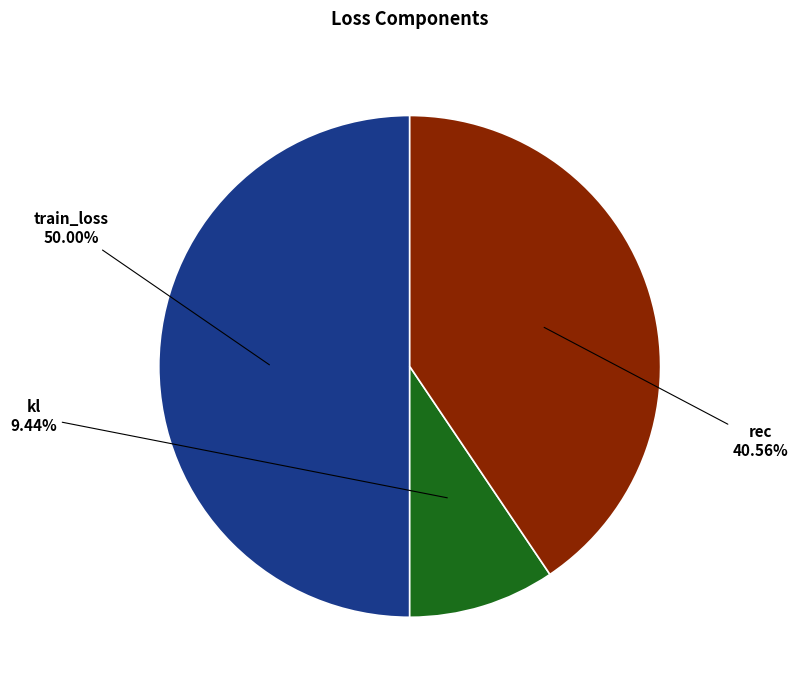

How many segments does this pie chart have?

3